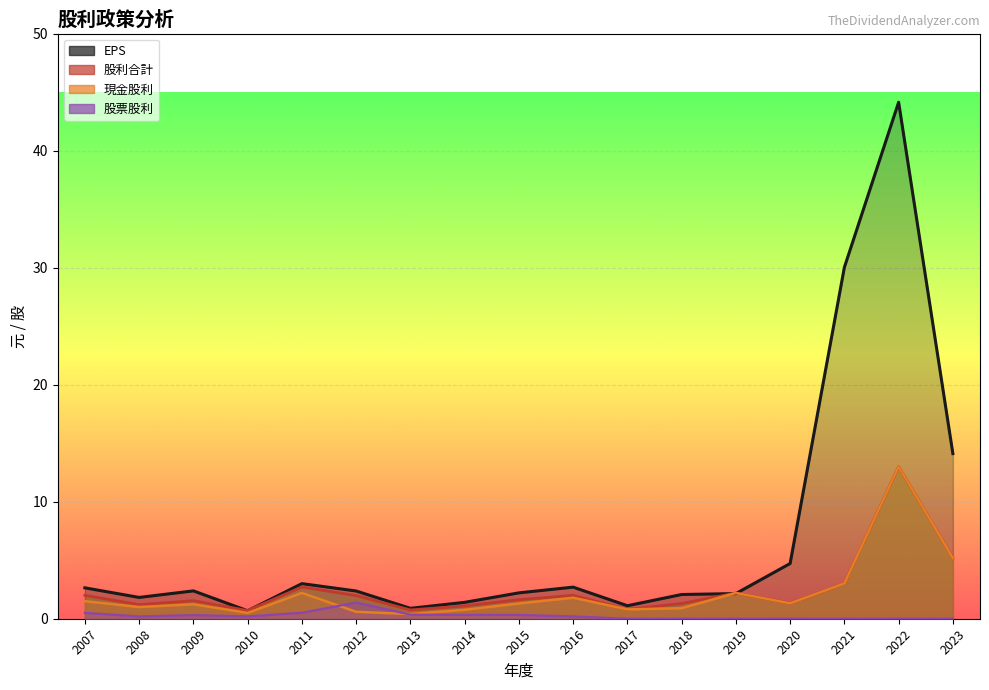

How many times do EPS and 現金股利 cross each other?

2